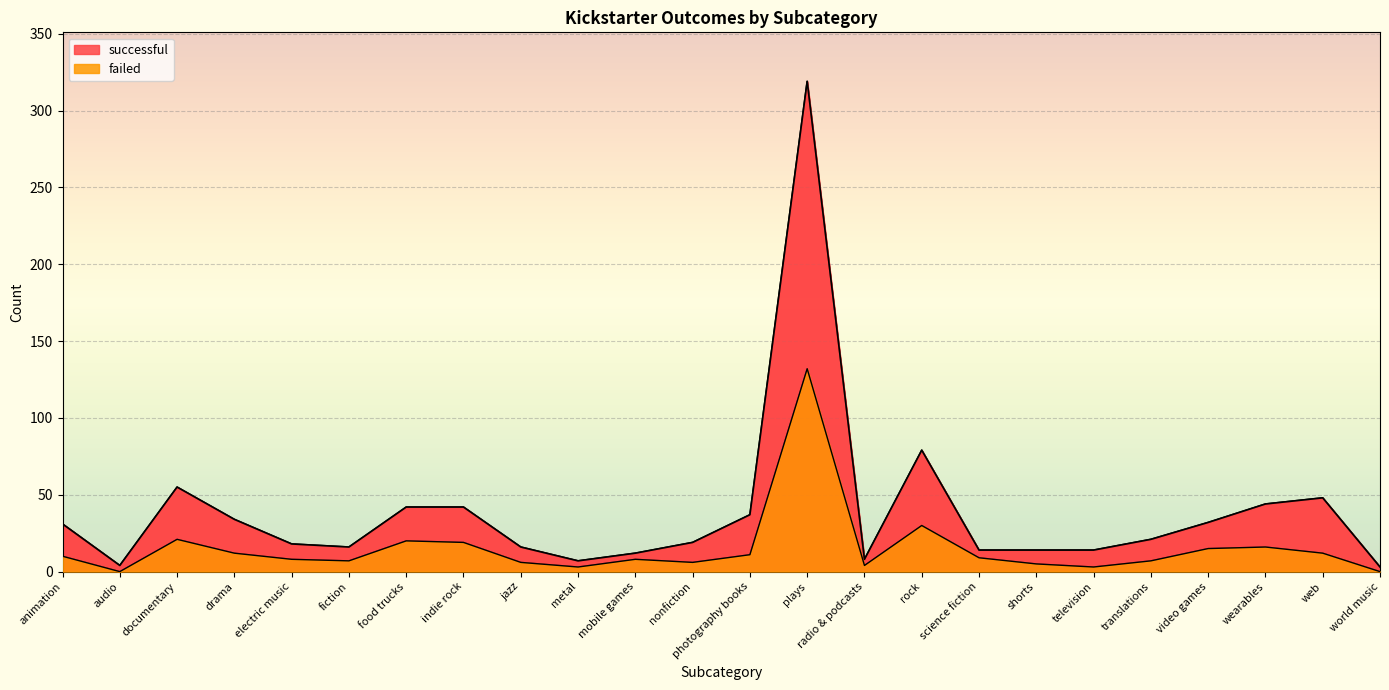

The value of successful at shorts is 18. True or false?

False